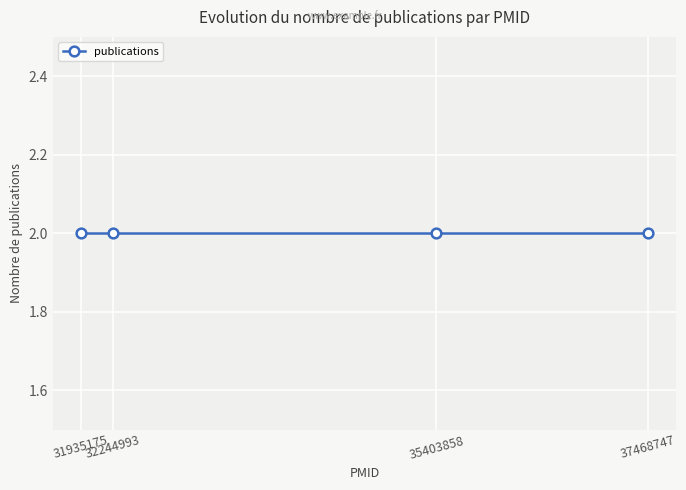

How many distinct data groups are displayed?

1